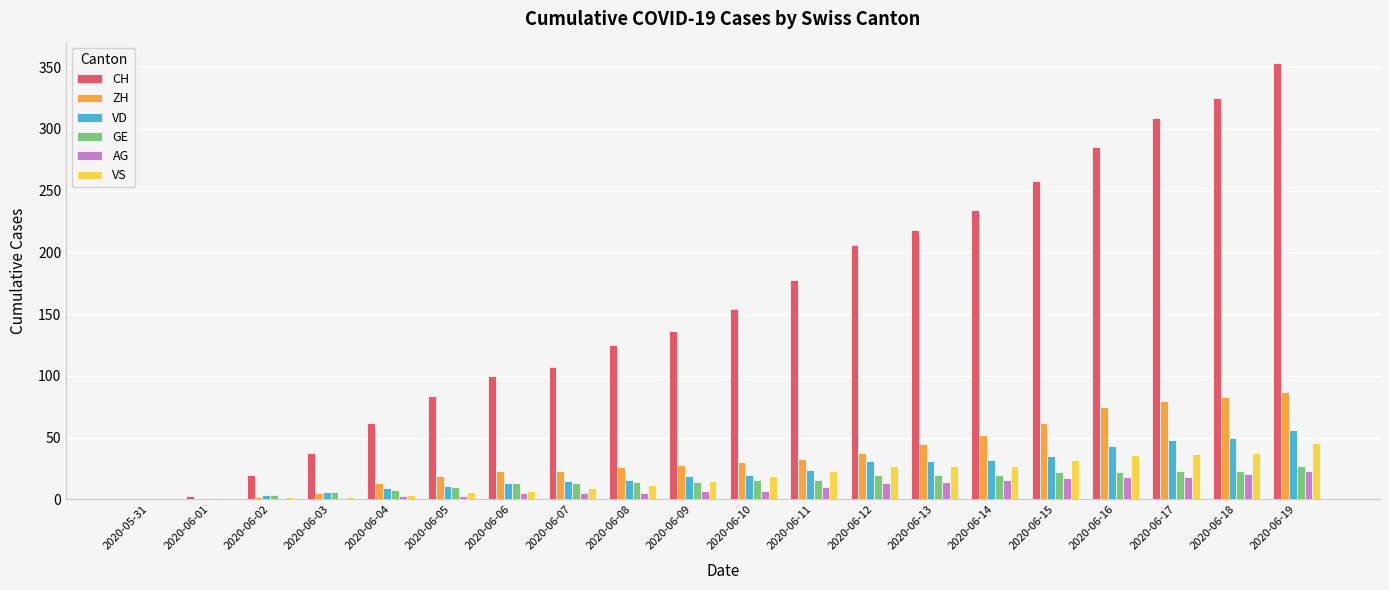

Is it true that VS equals 39 at 2020-06-14?

False